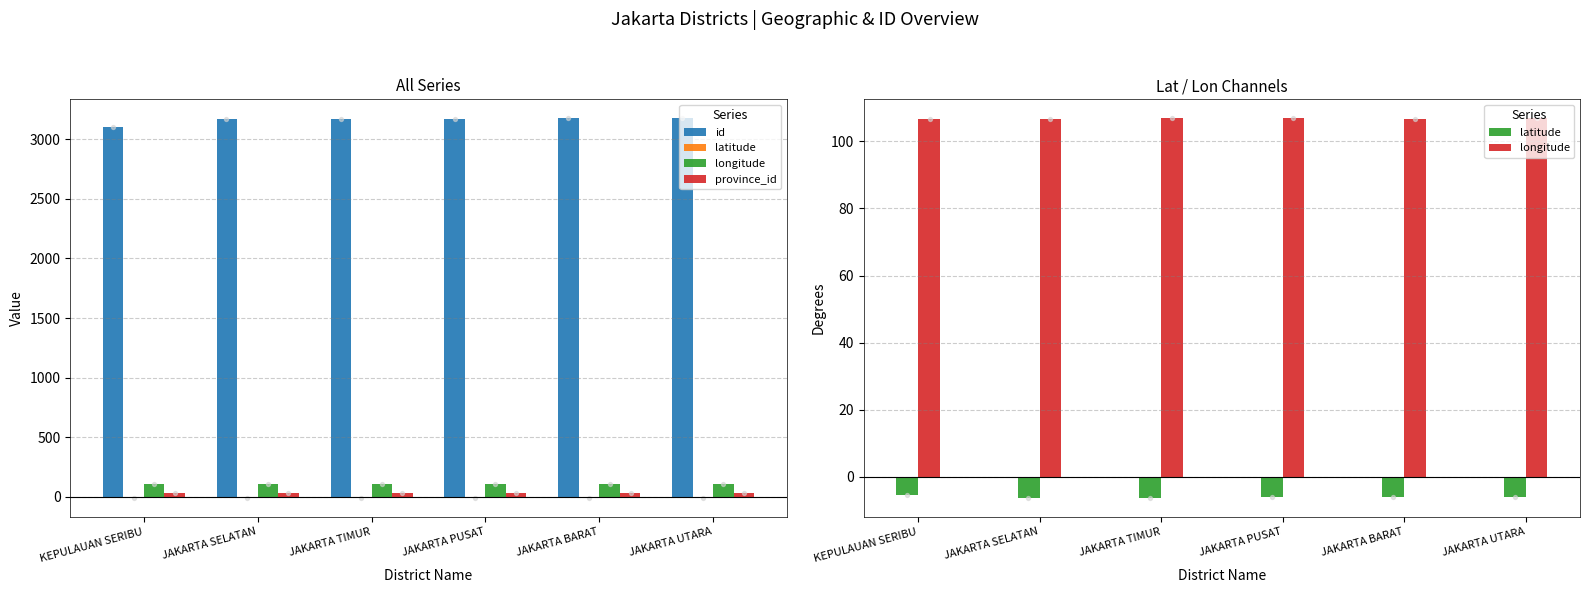

Which series contains the highest Y value?

id